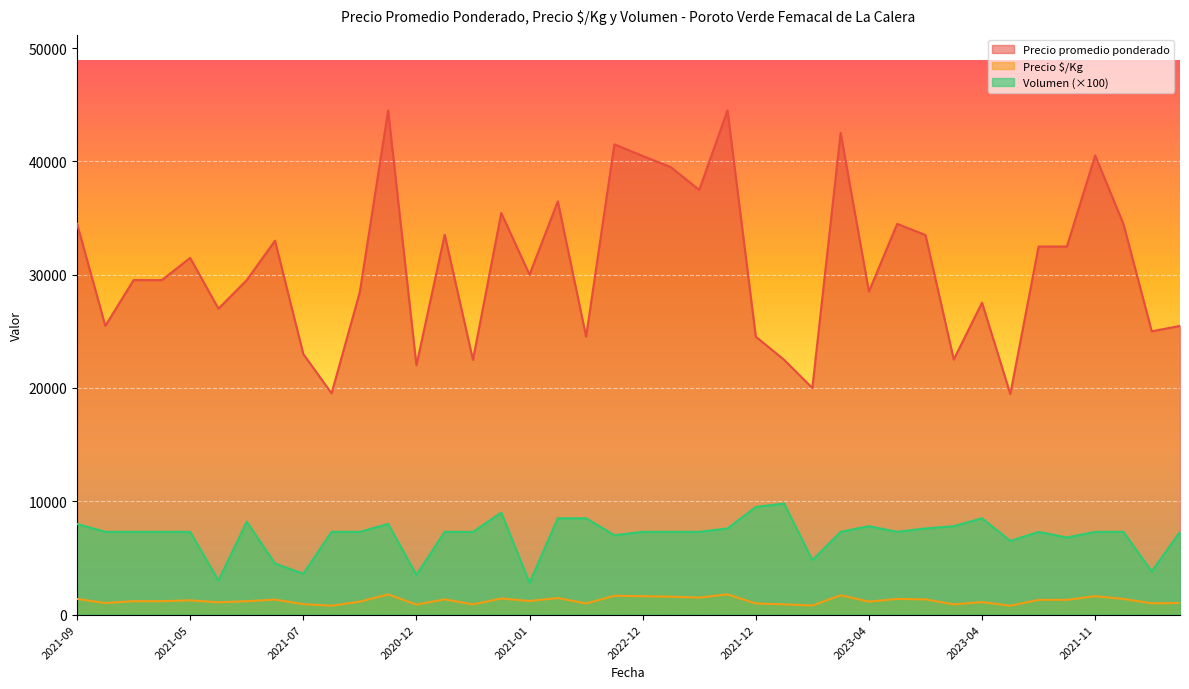

At which label does Precio $/Kg first exceed 1200?

2021-09